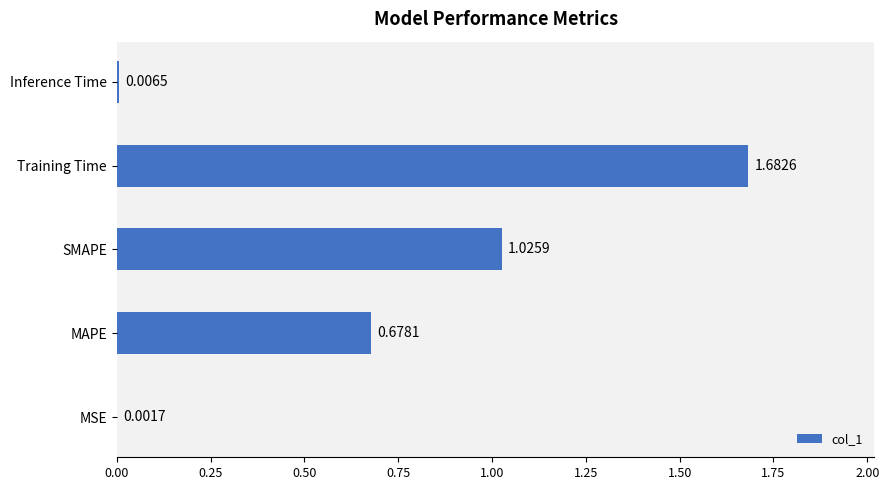

Where is the data nearest to the value 0?

MSE